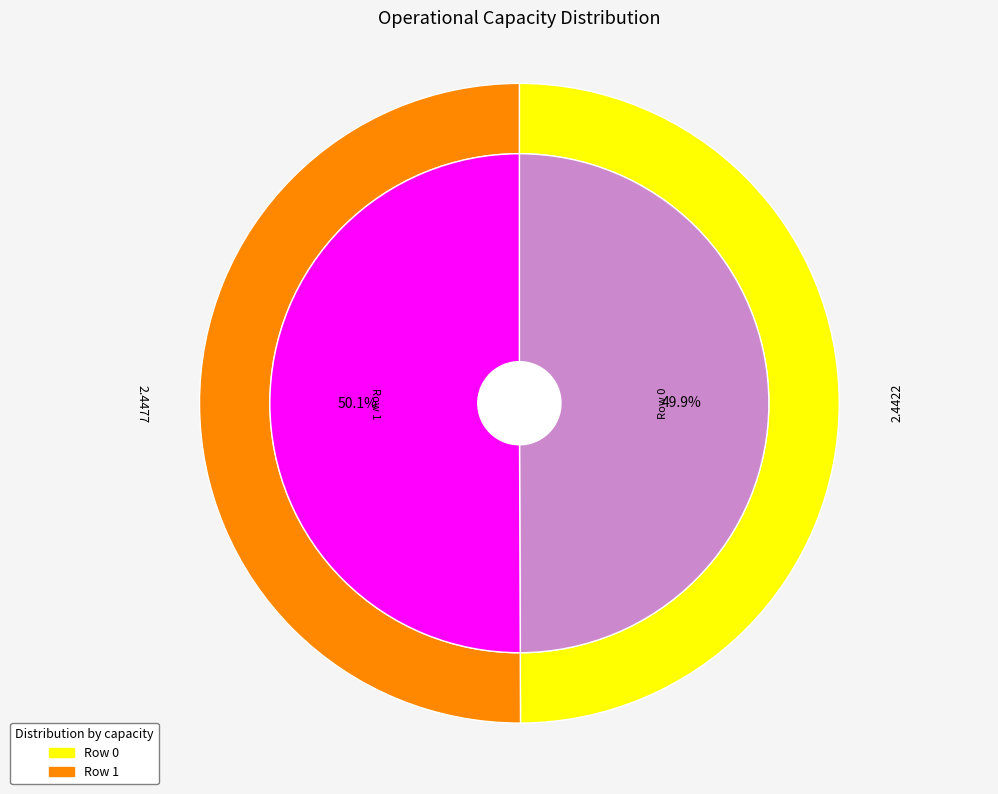

To the nearest percent, what percentage of the pie is 0?

50%